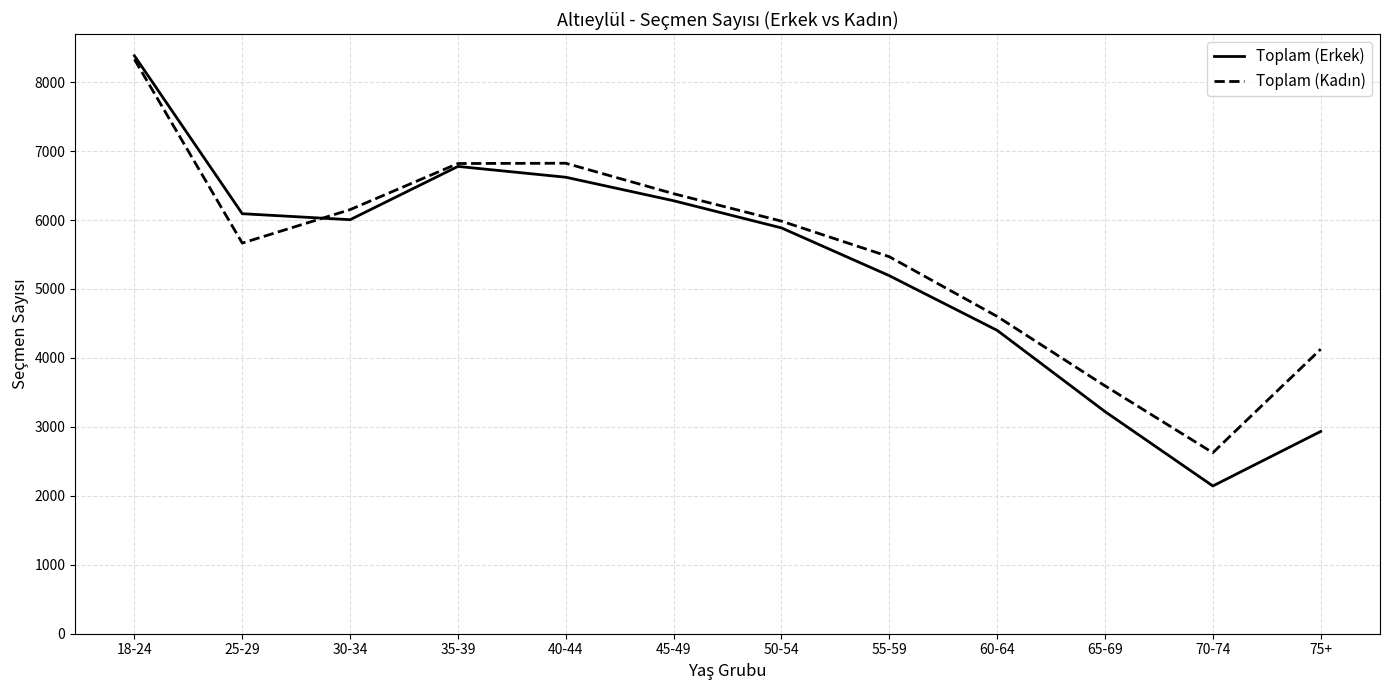

At which category does the chart reach its peak across all series?

18-24